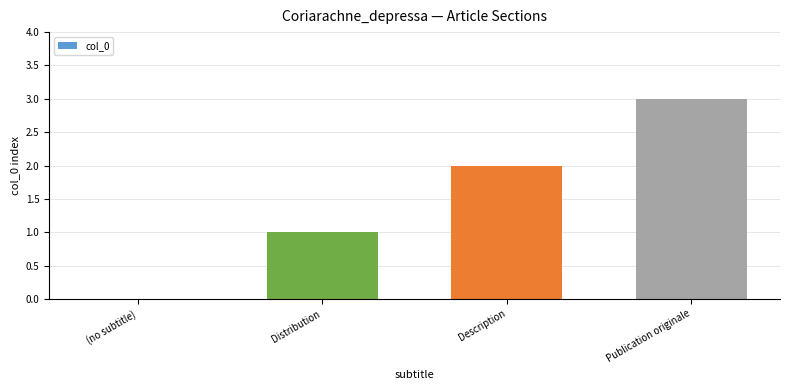

Reading right to left, list all the values displayed in this chart.

3	2	1	0